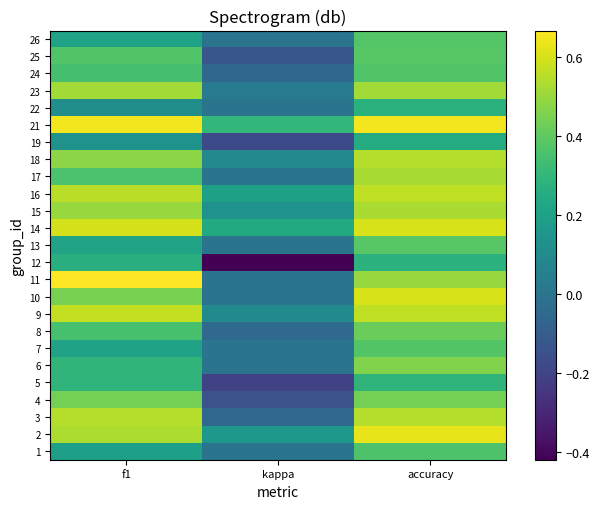

Reading right to left, extract all data points from this chart.

1: accuracy=0.4	kappa=0.0	f1=0.2
2: accuracy=0.6	kappa=0.2	f1=0.5
3: accuracy=0.5	kappa=-0.0	f1=0.5
4: accuracy=0.4	kappa=-0.1	f1=0.4
5: accuracy=0.3	kappa=-0.2	f1=0.3
6: accuracy=0.5	kappa=0.0	f1=0.3
7: accuracy=0.4	kappa=0.0	f1=0.2
8: accuracy=0.4	kappa=-0.1	f1=0.4
9: accuracy=0.6	kappa=0.1	f1=0.6
10: accuracy=0.6	kappa=0.0	f1=0.5
11: accuracy=0.5	kappa=0.0	f1=0.7
12: accuracy=0.3	kappa=-0.4	f1=0.3
13: accuracy=0.4	kappa=0.0	f1=0.2
14: accuracy=0.6	kappa=0.2	f1=0.6
15: accuracy=0.5	kappa=0.1	f1=0.5
16: accuracy=0.6	kappa=0.2	f1=0.6
17: accuracy=0.5	kappa=0.0	f1=0.4
18: accuracy=0.5	kappa=0.1	f1=0.5
19: accuracy=0.2	kappa=-0.2	f1=0.1
21: accuracy=0.6	kappa=0.3	f1=0.6
22: accuracy=0.3	kappa=0.0	f1=0.1
23: accuracy=0.5	kappa=0.0	f1=0.5
24: accuracy=0.4	kappa=-0.1	f1=0.3
25: accuracy=0.4	kappa=-0.1	f1=0.4
26: accuracy=0.4	kappa=0.0	f1=0.2